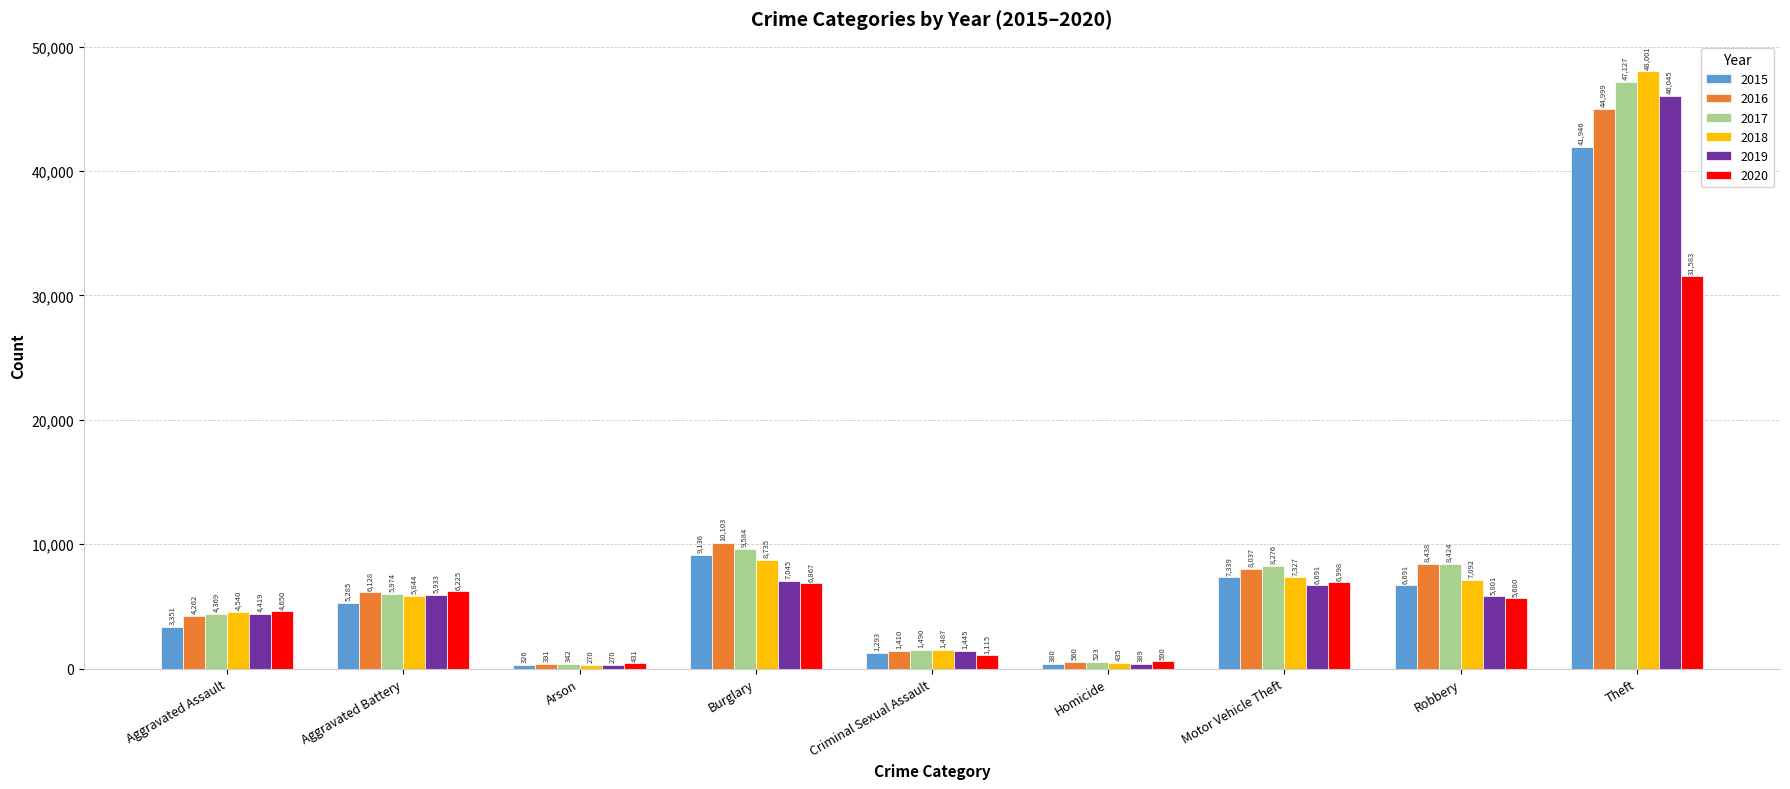

What is the sum of all 2018 values?

83731